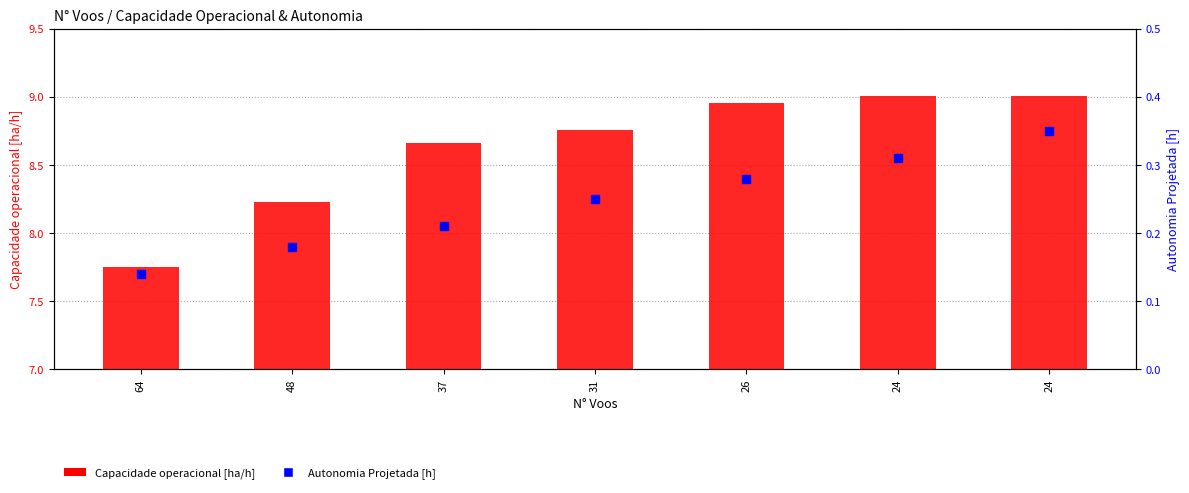

Which series has the largest total across all categories?

Capacidade operacional [ha/h]